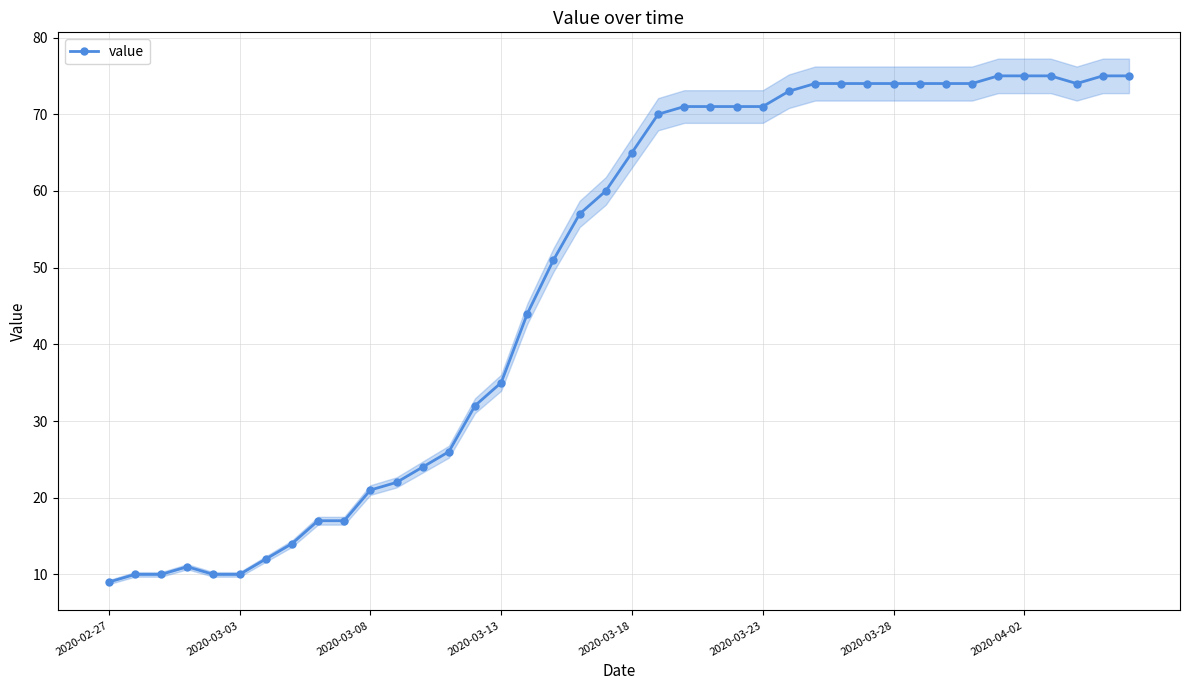

How many interior local valleys (lower than both neighbors) does the data have?

1